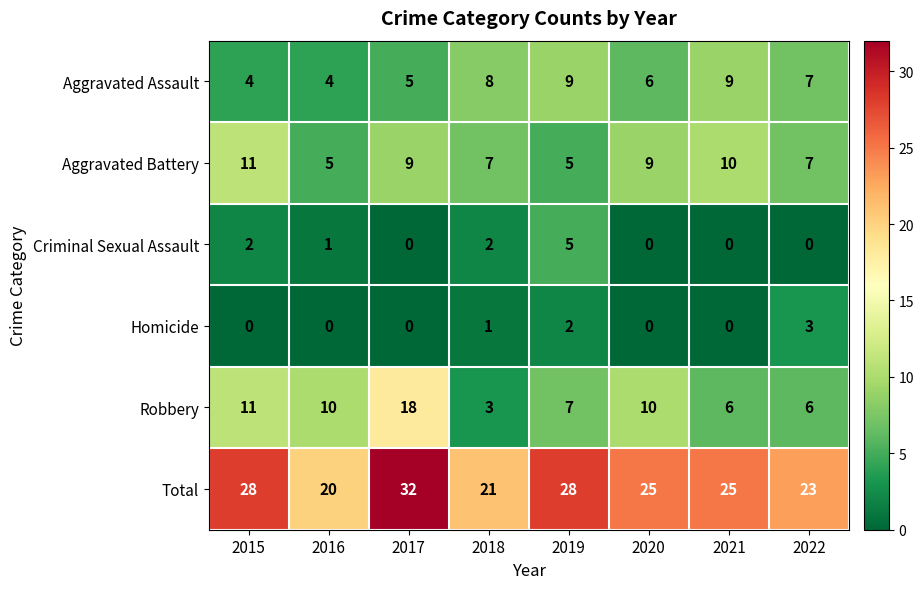

What is the greatest value displayed?

32